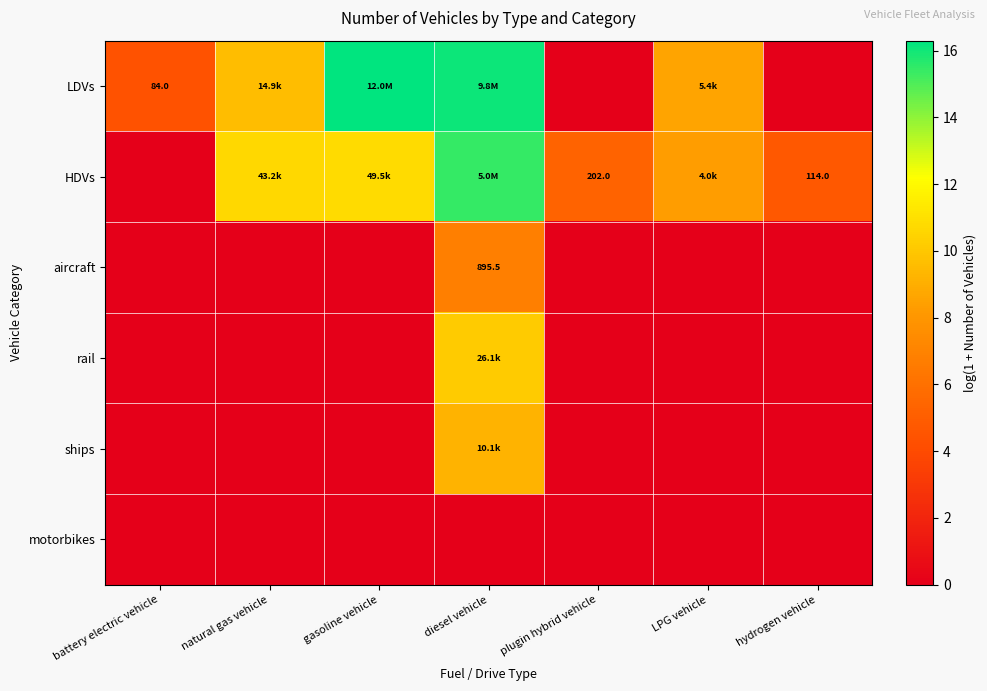

How many series are shown in this chart?

6